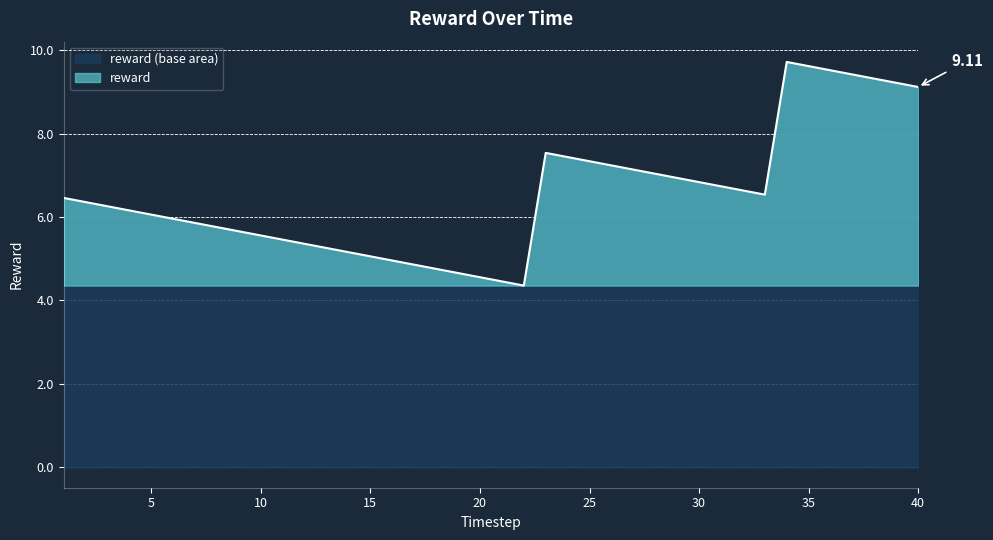

Reading left to right, list all the values displayed in this chart.

6.5	6.4	6.3	6.2	6.1	6.0	5.9	5.8	5.7	5.6	5.5	5.4	5.3	5.2	5.1	5.0	4.9	4.8	4.7	4.6	4.5	4.4	7.5	7.4	7.3	7.2	7.1	7.0	6.9	6.8	6.7	6.6	6.5	9.7	9.6	9.5	9.4	9.3	9.2	9.1